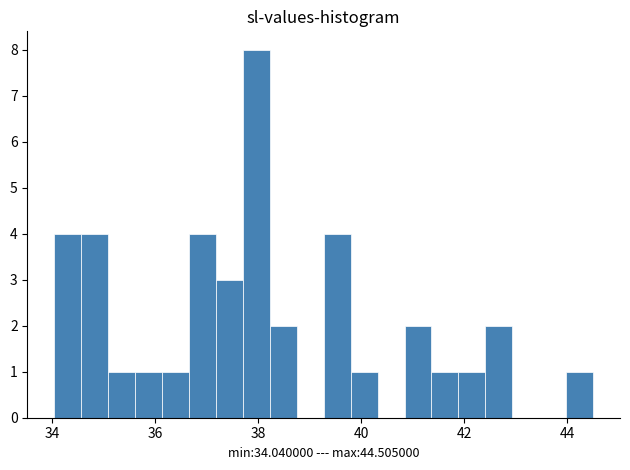

Read against the x-axis, roughly where is the centre of the tallest bar?

38.0